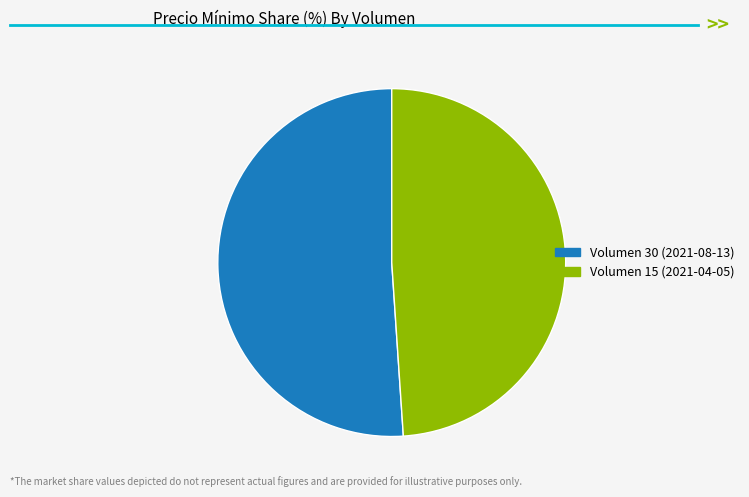

Which has a higher value, Volumen 15 (2021-04-05) or Volumen 30 (2021-08-13)?

Volumen 30 (2021-08-13)